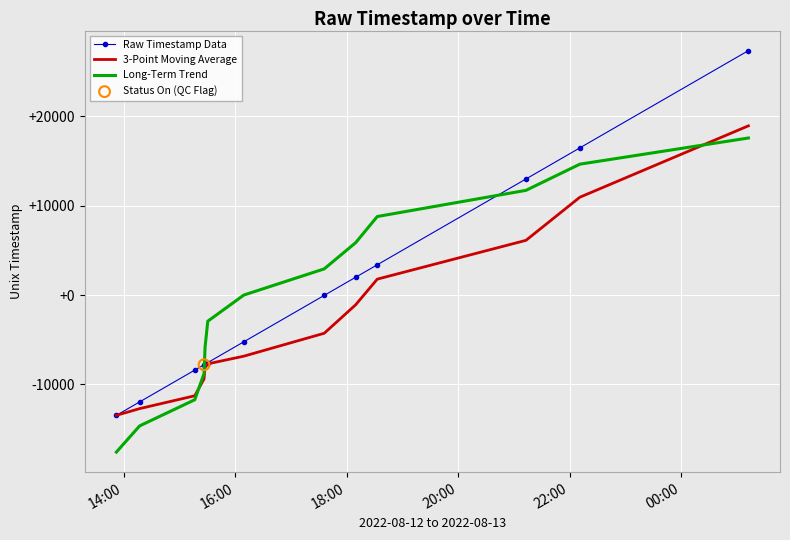

What is the minimum value for Raw Timestamp Data?

-13461.3